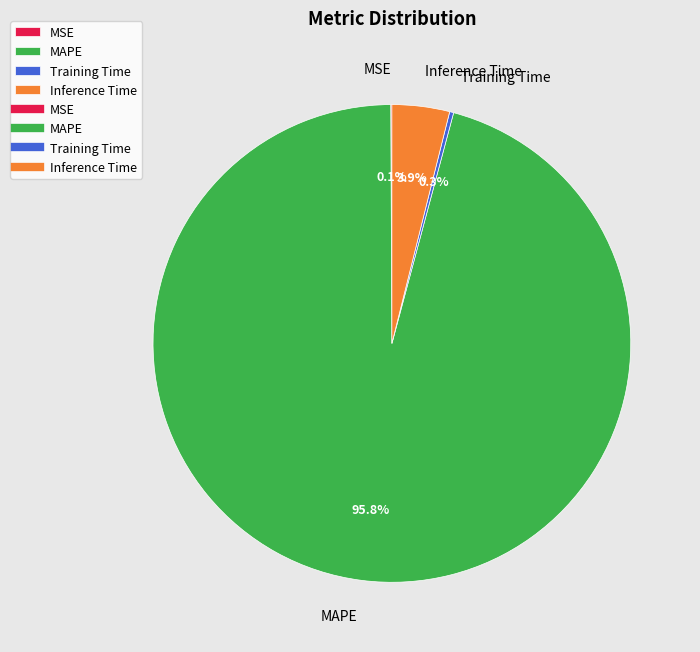

What is the largest slice in the pie chart?

MAPE